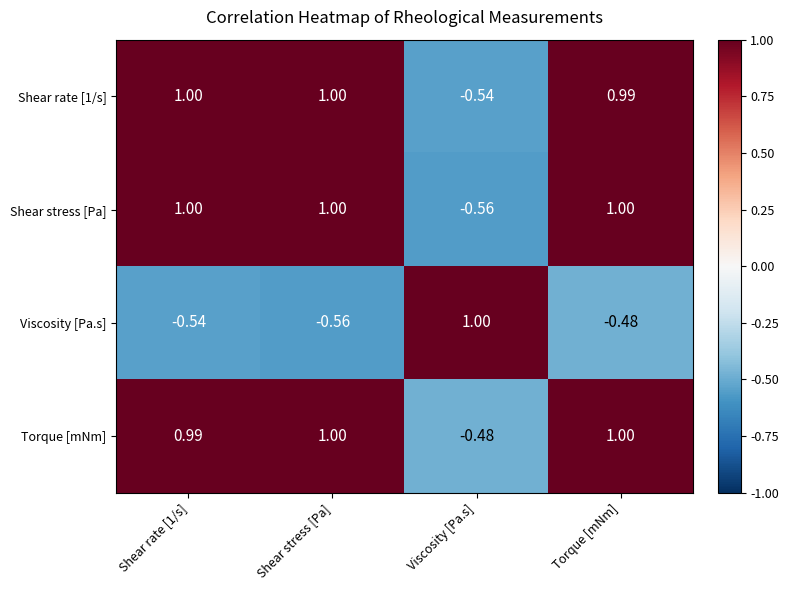

At which category is the sum across all series the highest?

Torque [mNm]